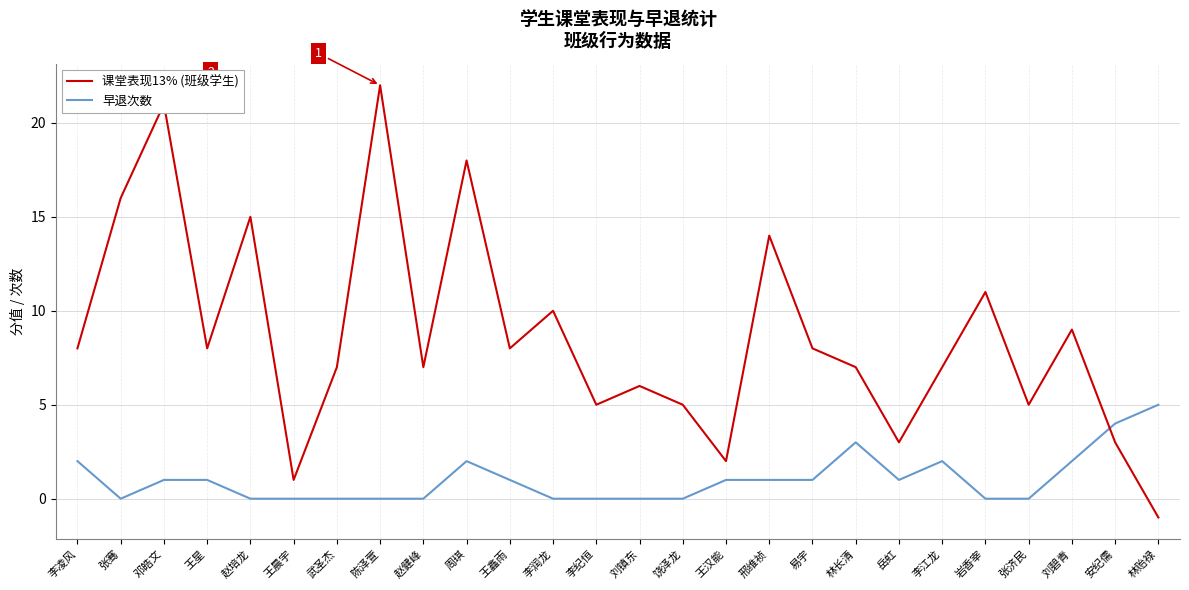

Which series has the largest total across all categories?

课堂表现13% (班级学生)